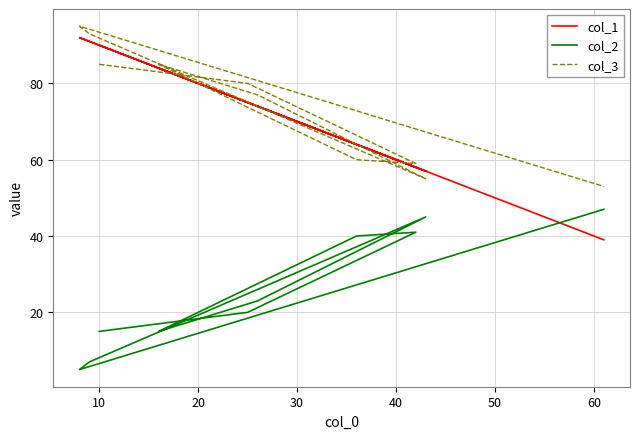

True or false: col_2 and col_3 cross at least once.

False